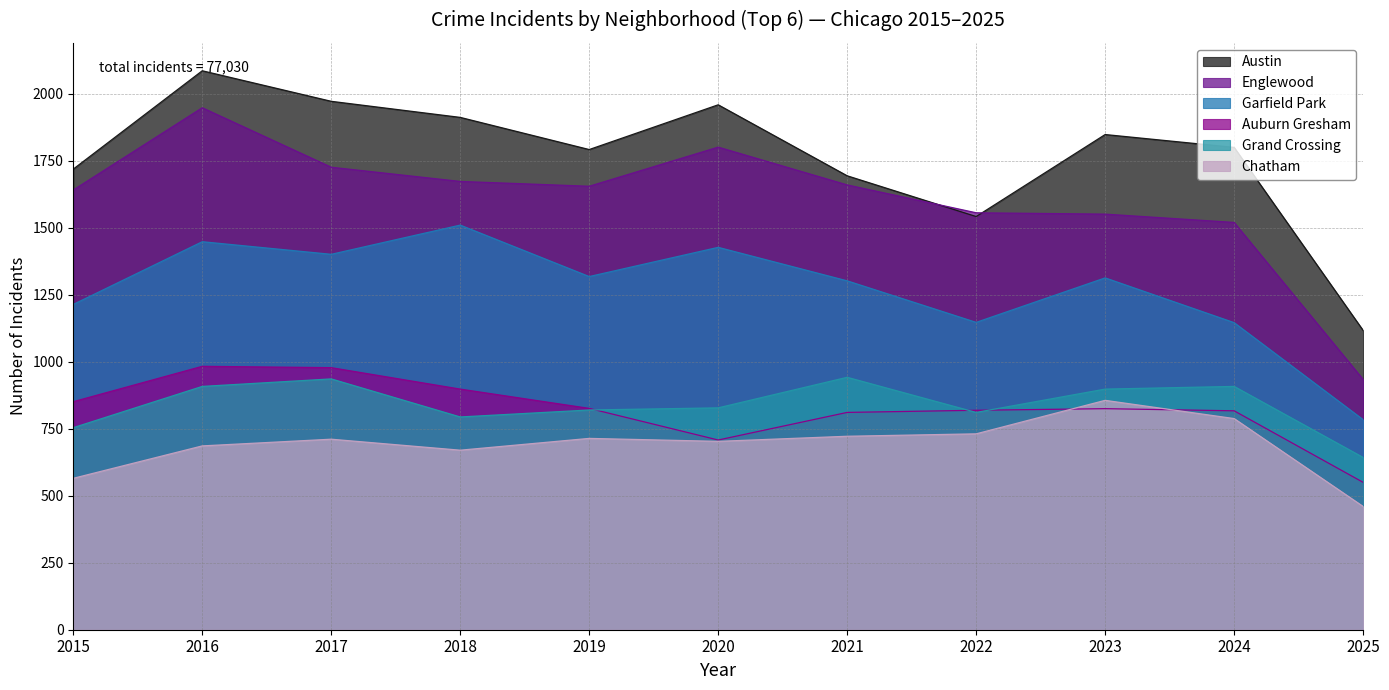

Between 2024 and 2022, which is larger?

2024